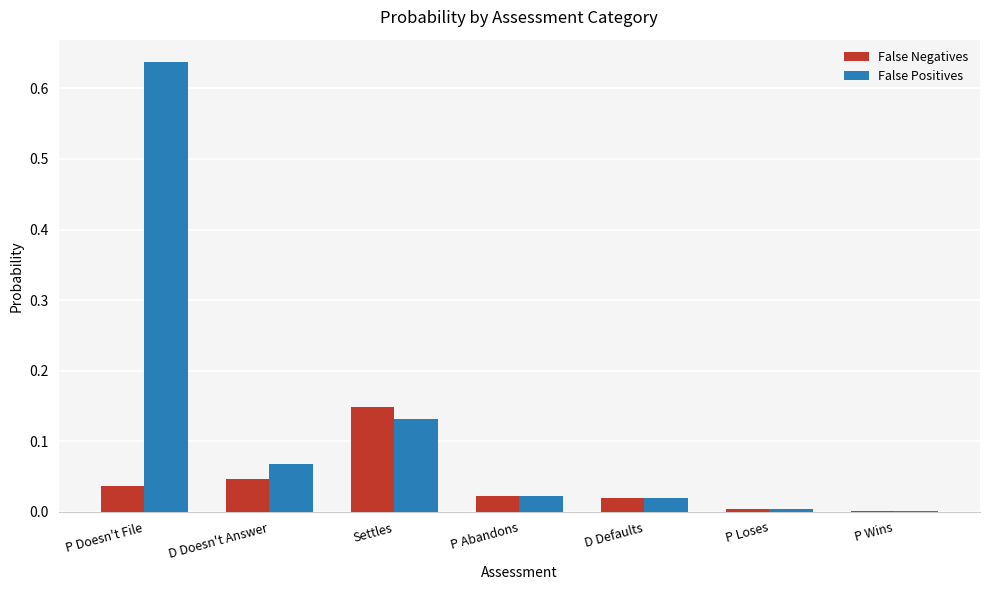

True or false: False Positives has a value of 0.0 at D Defaults.

True